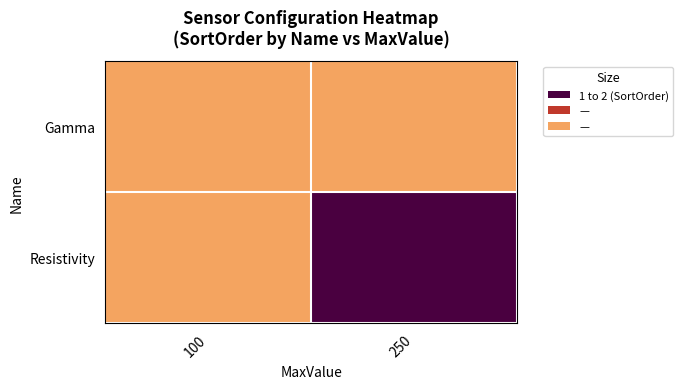

Which category has the lowest value in the Gamma series?

100